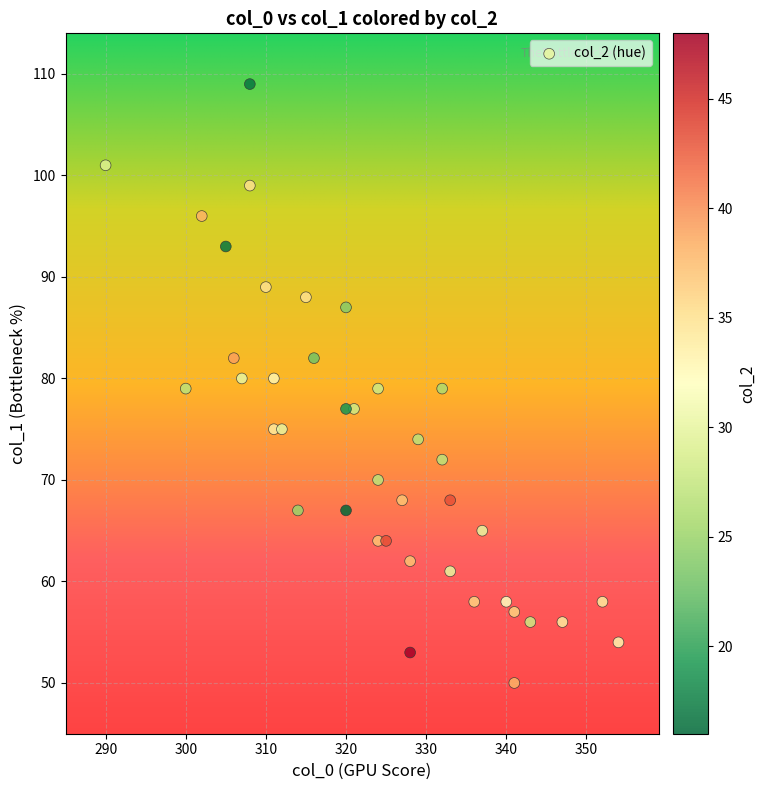

What is the range of Y values (max minus min)?

59